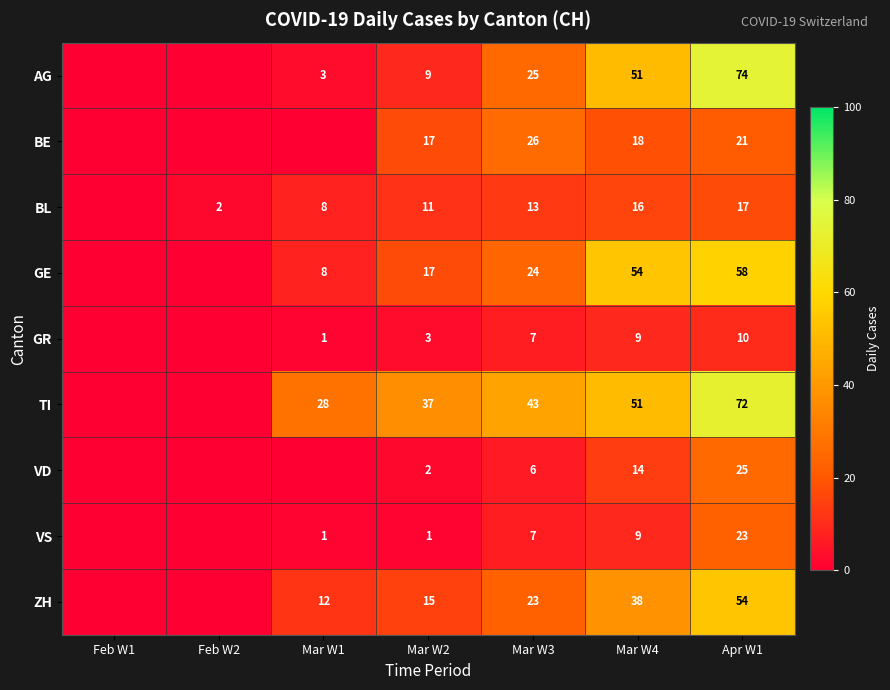

True or false: BE has a value of 21 at Apr W1.

True